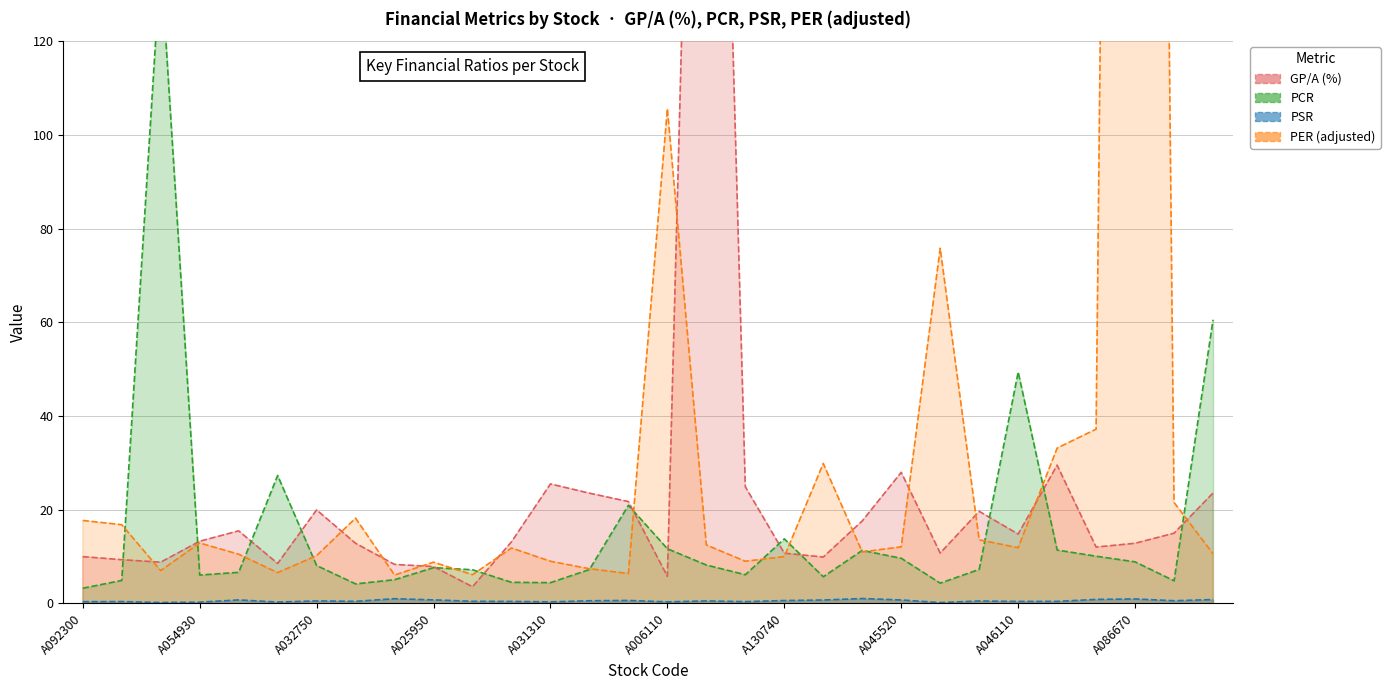

What is the difference between the maximum and second lowest values in the PER (adjusted) series?

815.4